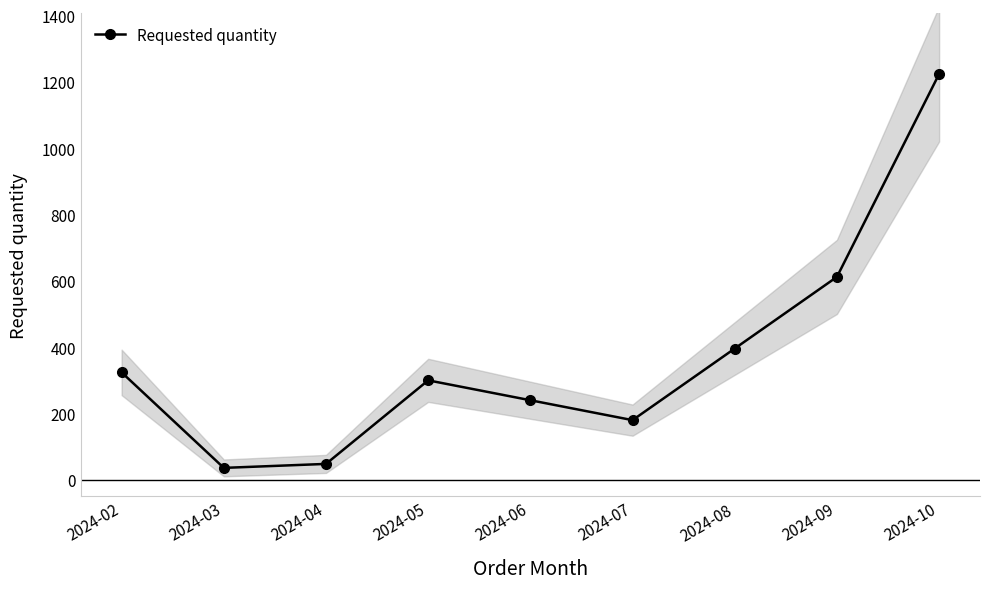

Which has a higher value, 2024-03 or 2024-09?

2024-09